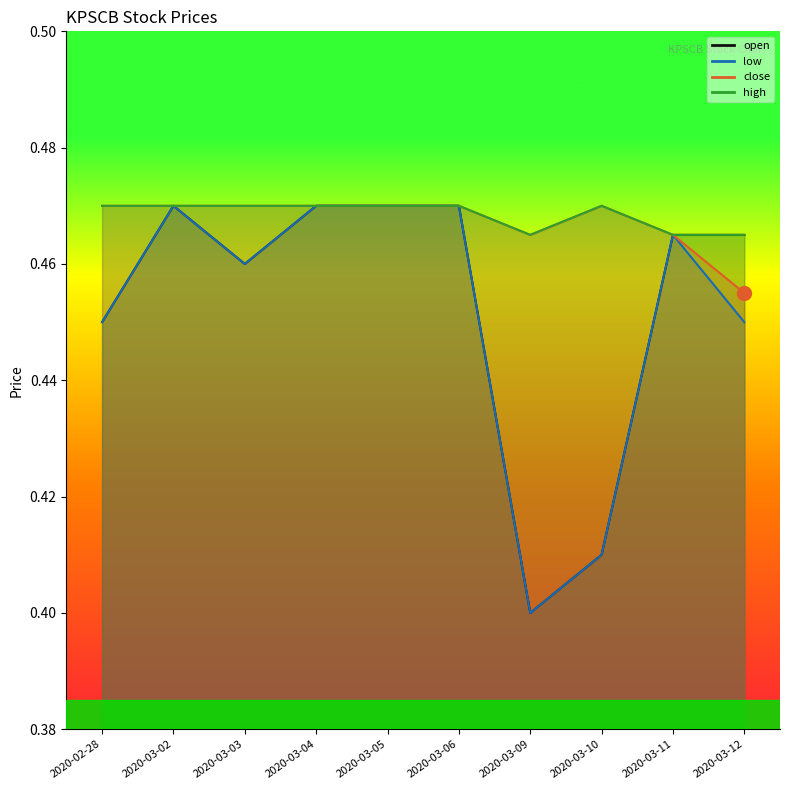

Where is the first local maximum for close?

2020-03-10